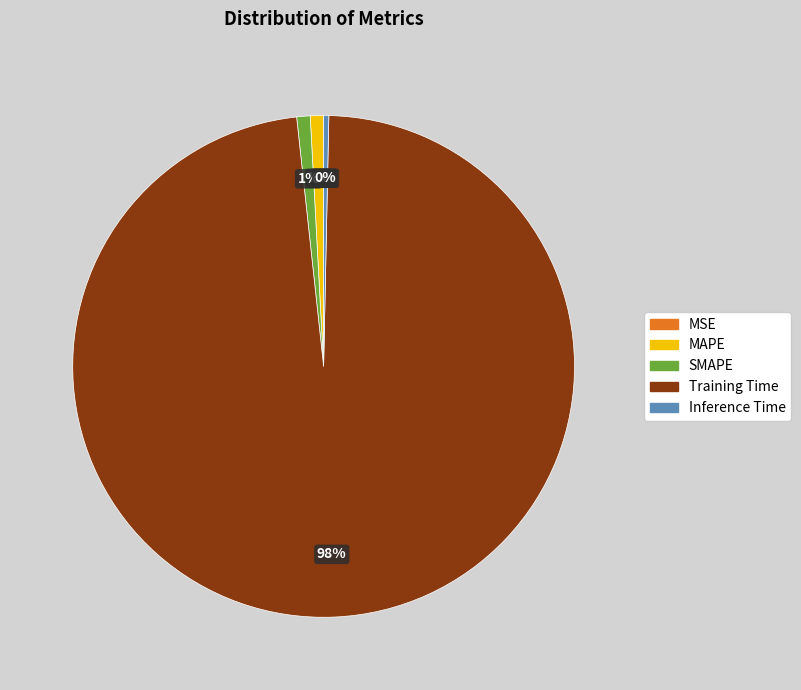

Which slice is the largest?

Training Time